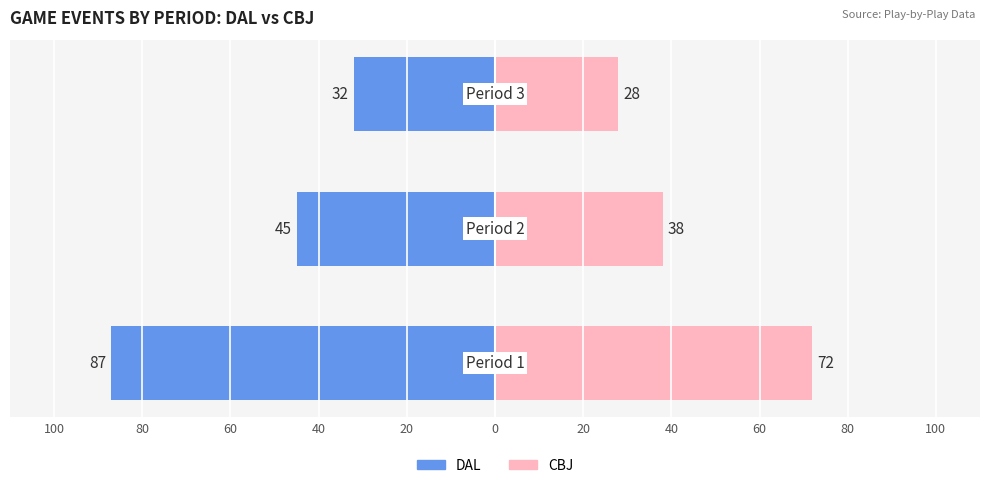

Reading right to left, what are all the values shown in this chart?

DAL: 40=-32	20=-45	0=-87
CBJ: 40=28	20=38	0=72